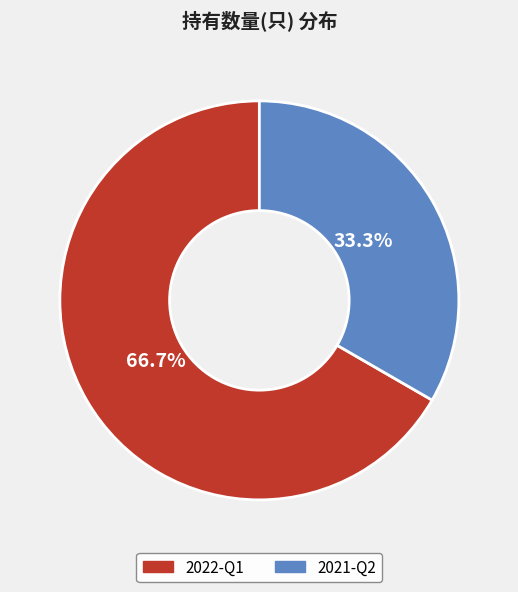

To the nearest percent, what portion does 2022-Q1 represent?

67%